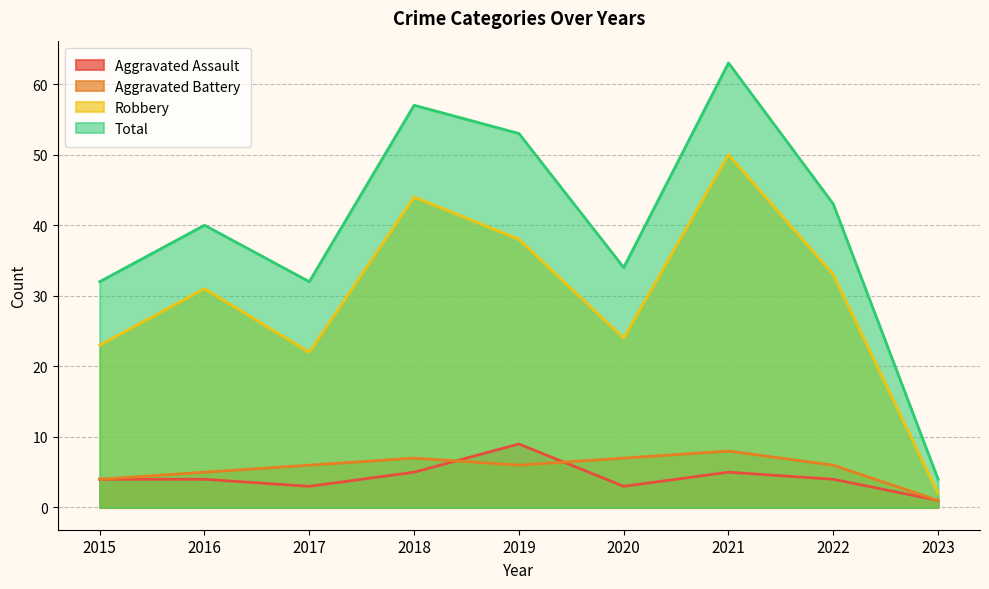

List the series in order of their peak value, lowest first.

Aggravated Battery, Aggravated Assault, Robbery, Total